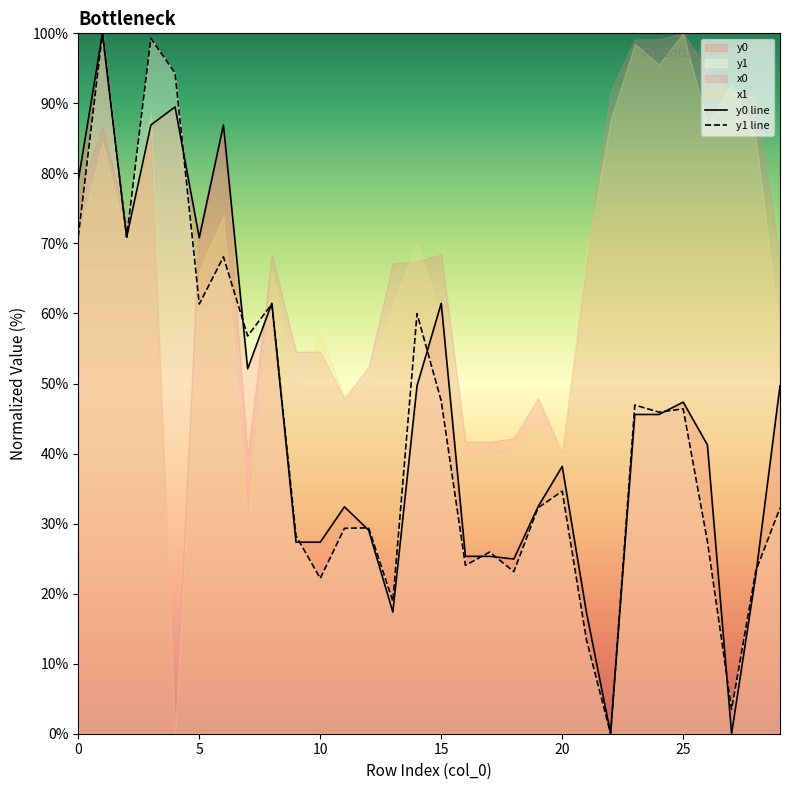

At 13, list the series in order from smallest to largest.

y0 line, y1 line